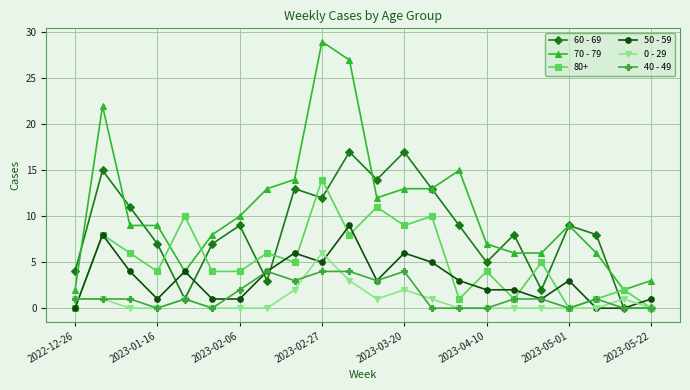

List the series in order of their peak value, highest first.

70 - 79, 60 - 69, 80+, 50 - 59, 0 - 29, 40 - 49